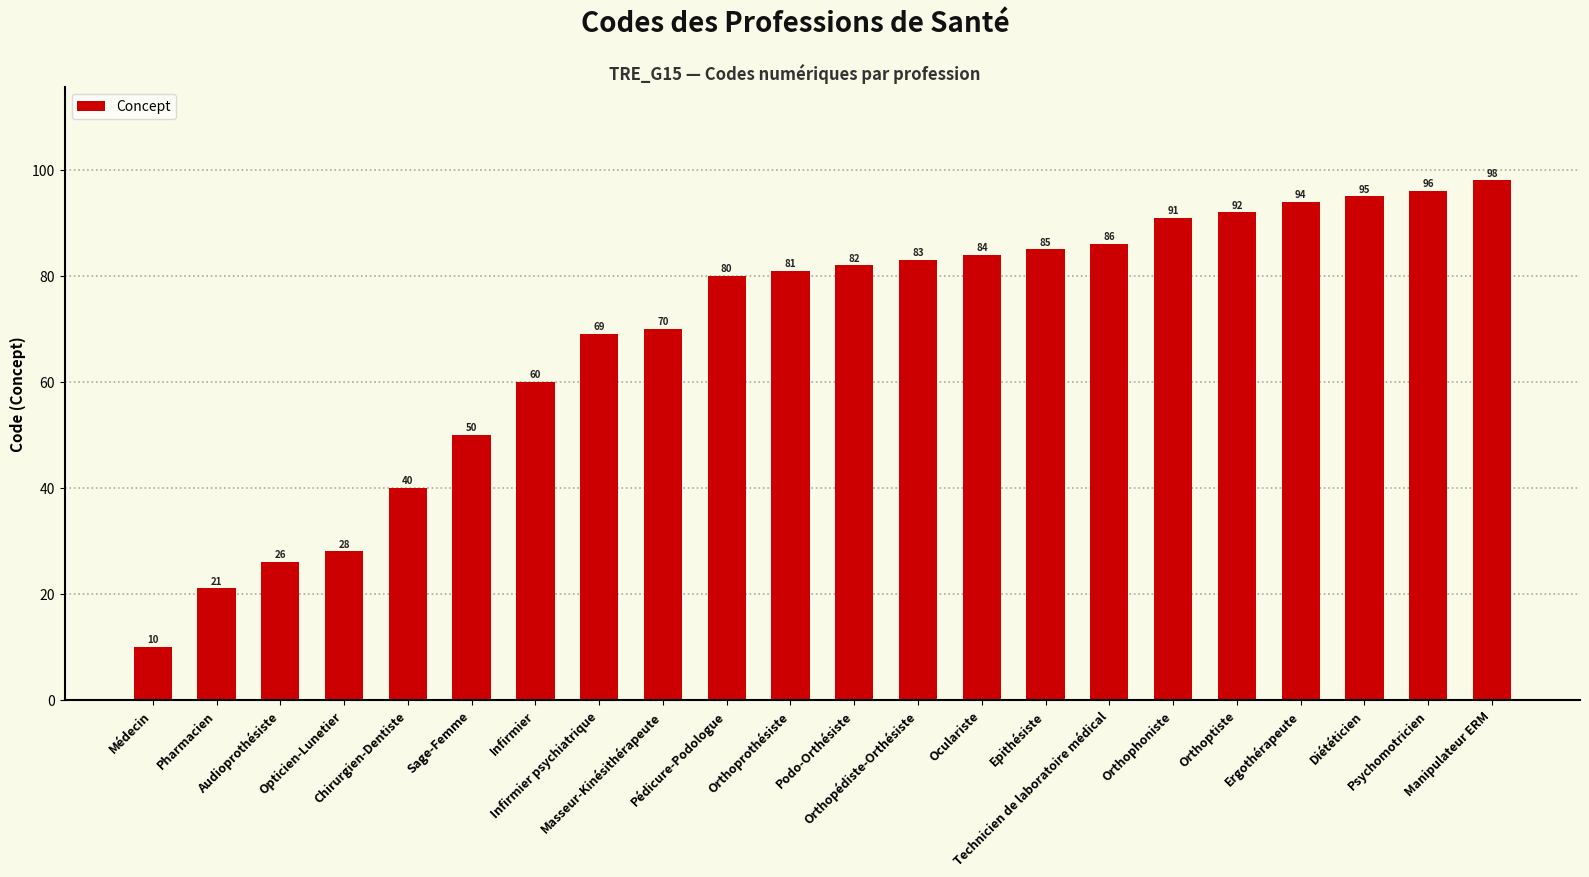

What is the value of the 1st bar from the left?

10